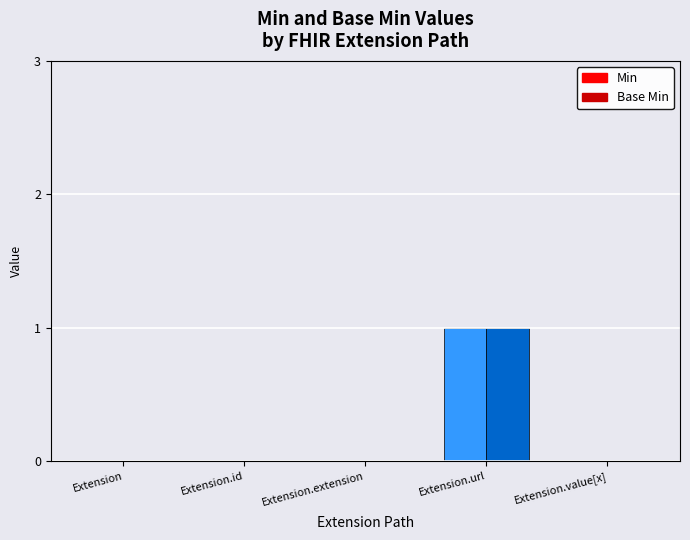

How many data points in Min are above 0?

1